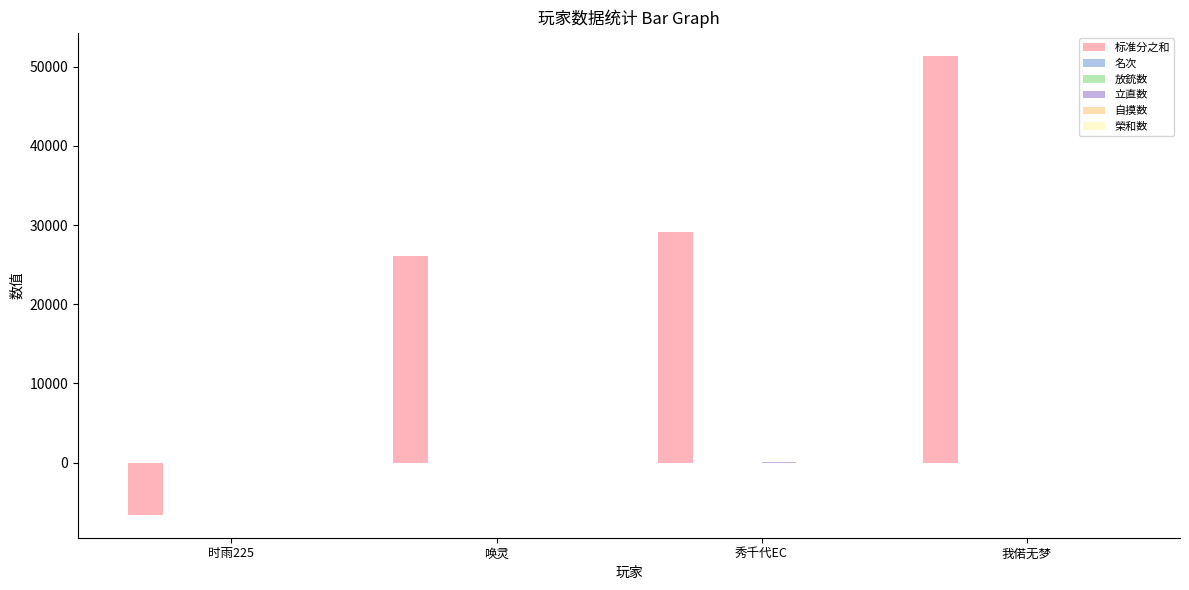

At 我偌无梦, list the series in order from largest to smallest.

标准分之和, 立直数, 自摸数, 名次, 榮和数, 放銃数